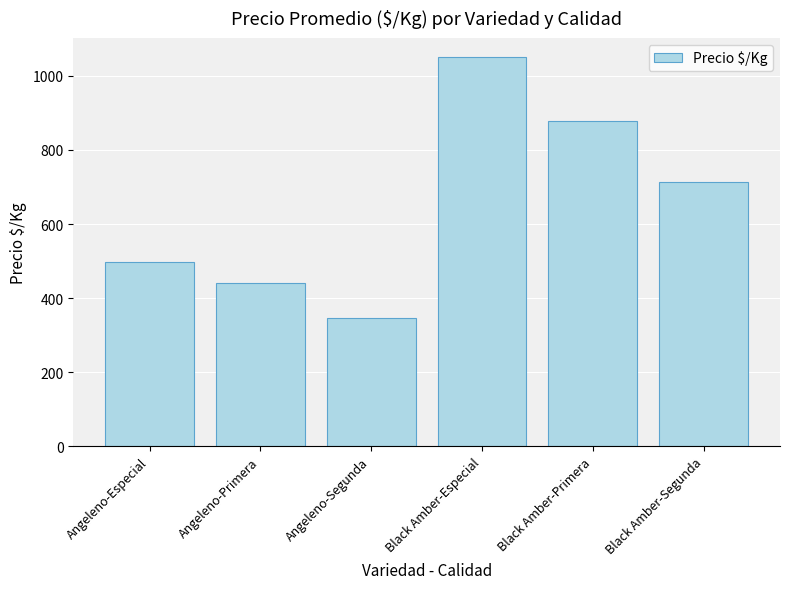

What is the difference between the values at Black Amber-Segunda and Black Amber-Primera?

165